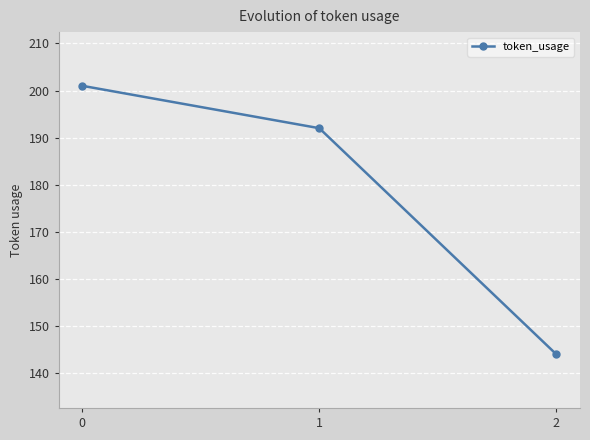

What is the ratio of the value at 0 to the value at 1?

1.0